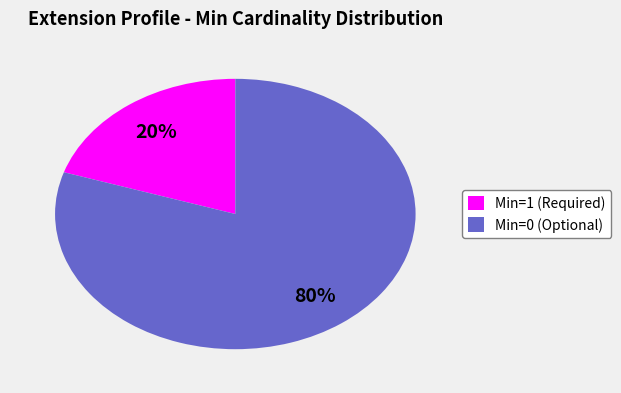

To the nearest percent, what is the average slice percentage?

50%